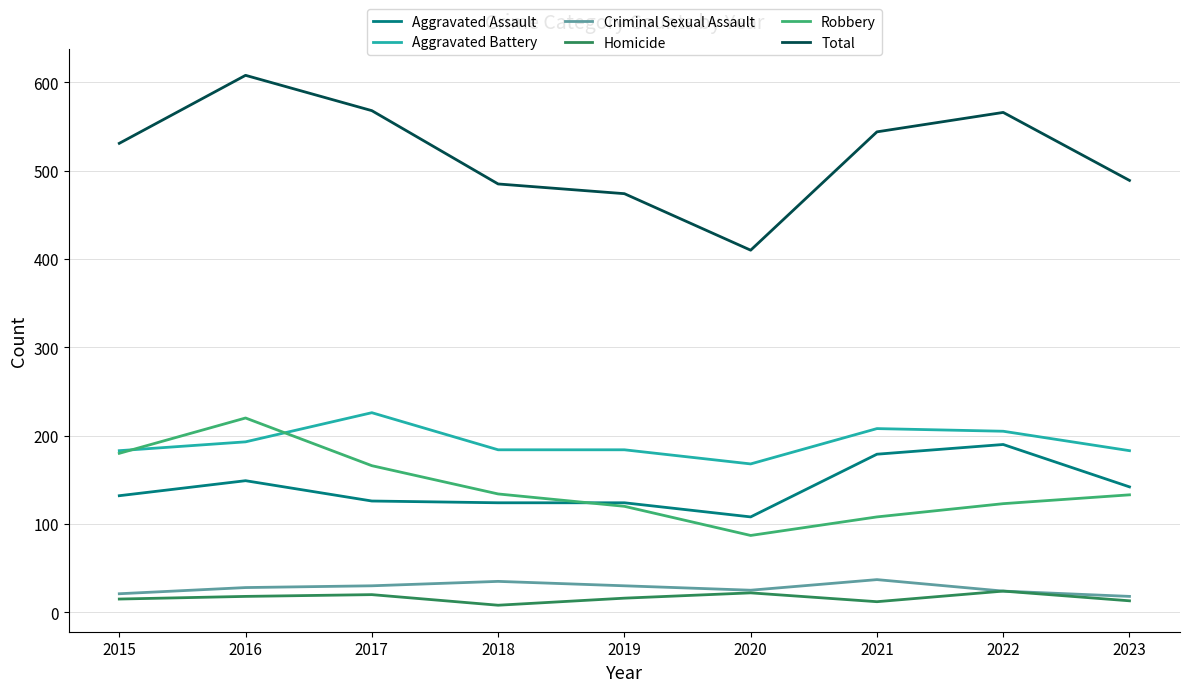

What is the lowest value of the Robbery series?

87